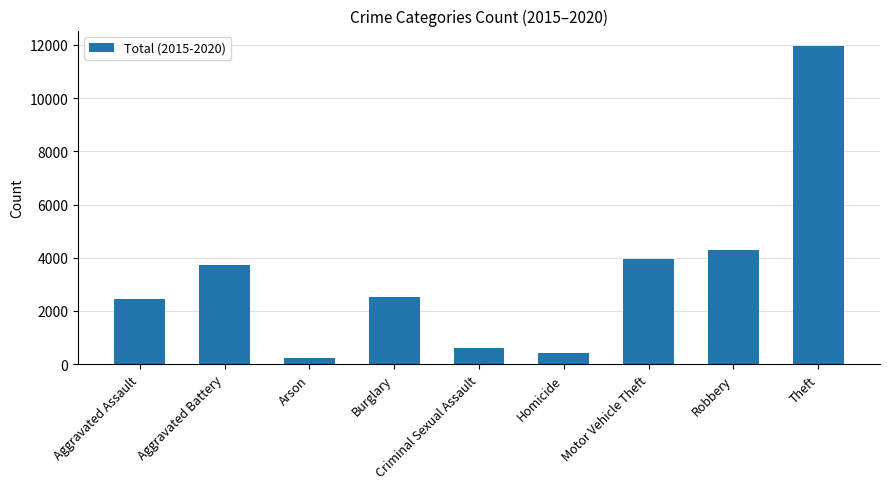

What is the label of the 8th bar from the left?

Robbery